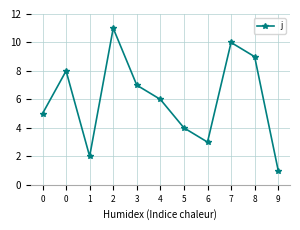

How many series are shown in this chart?

1